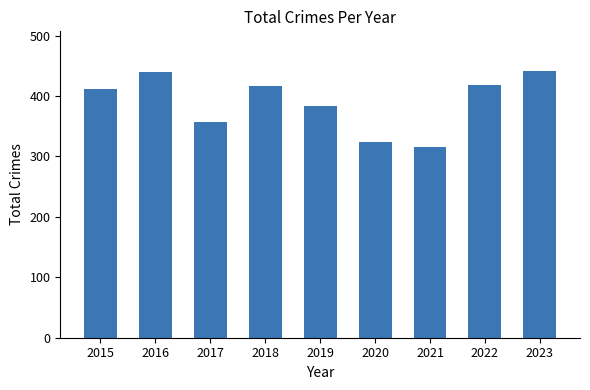

Are the bars horizontal?

No